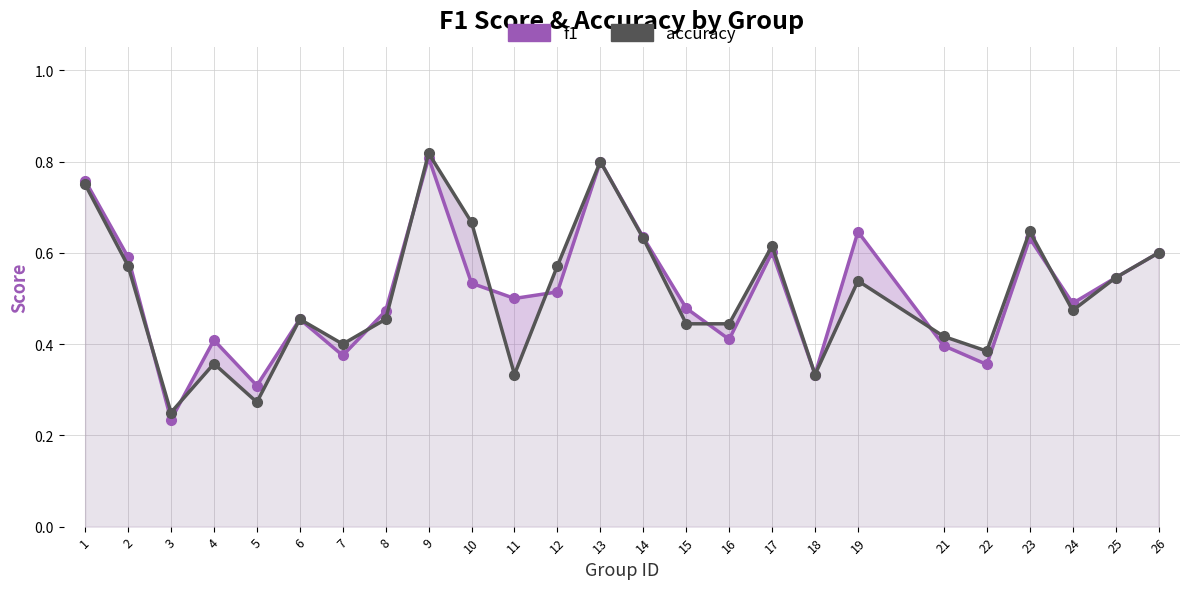

Between which two adjacent categories do accuracy and f1 first intersect?

2 and 3